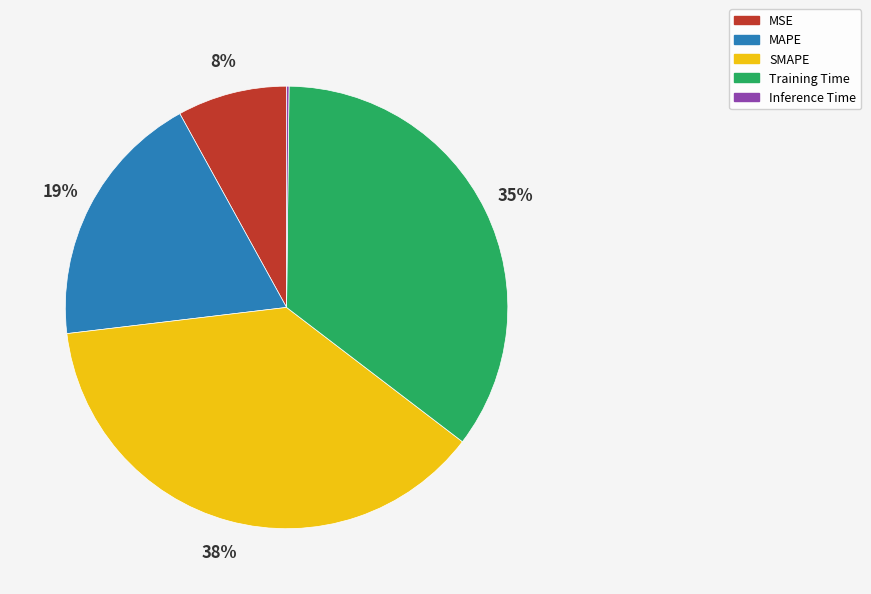

Is MSE the majority of the pie?

No